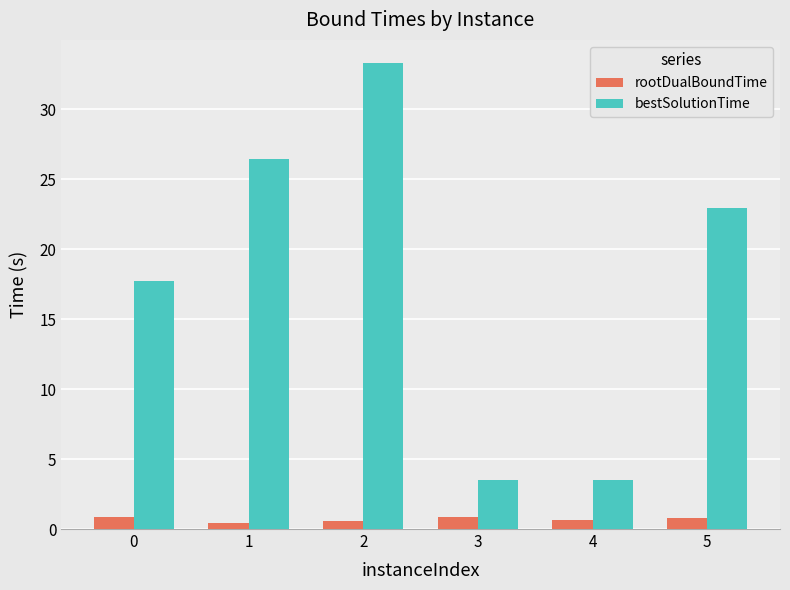

Which label corresponds to the largest value in the chart?

2